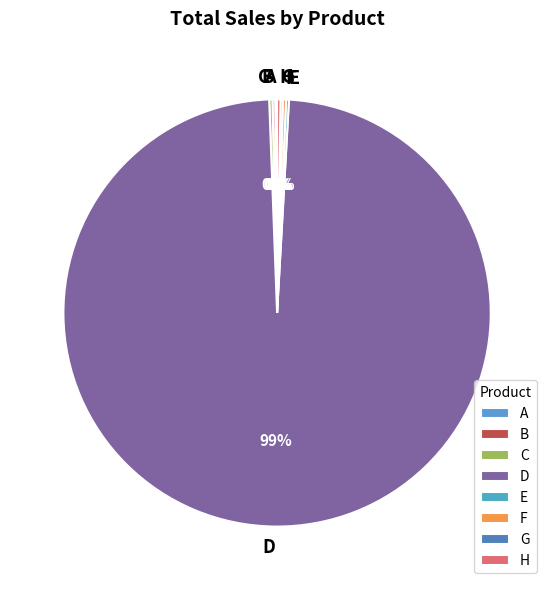

Does any single category account for the majority?

Yes